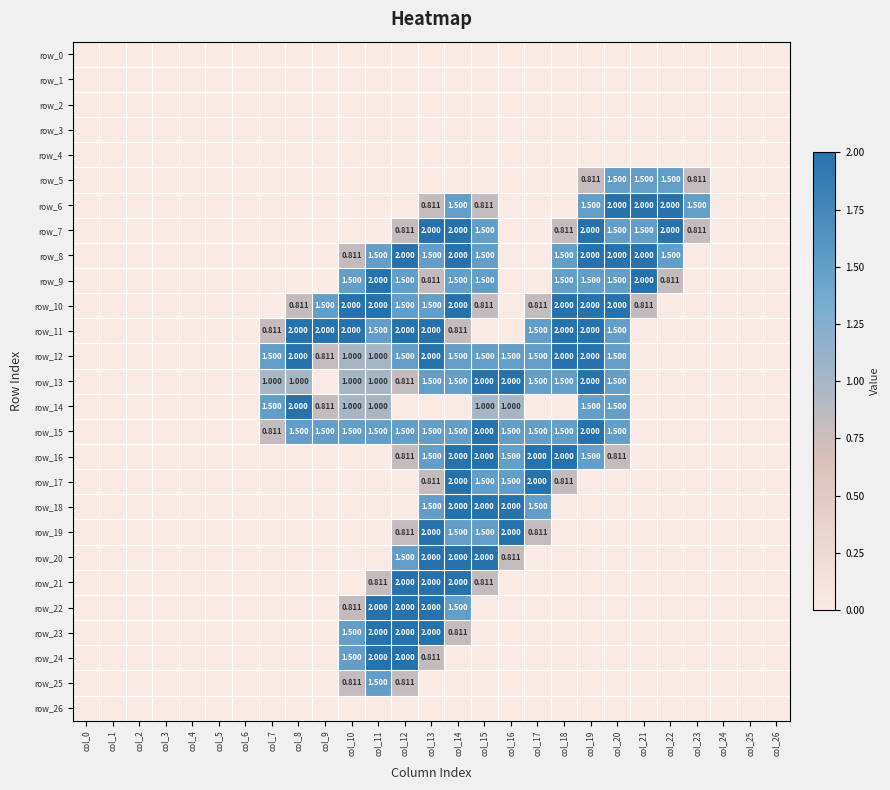

What is the difference between the maximum and minimum values in the row_14 series?

2.0